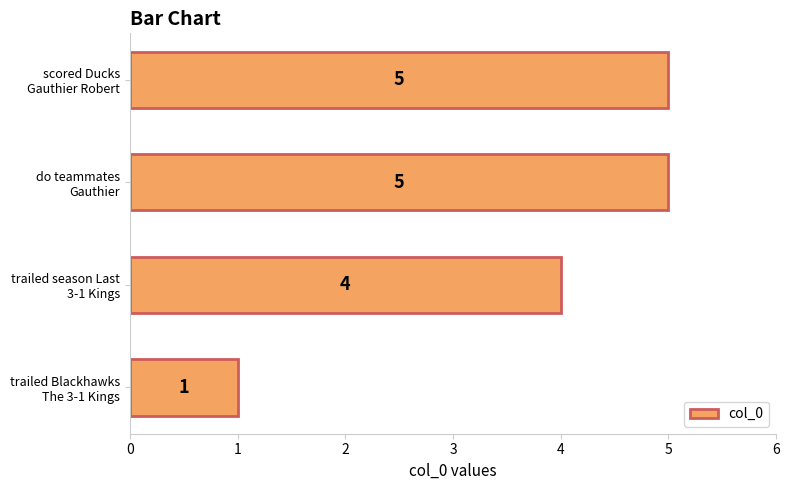

Reading bottom to top, list all the values displayed in this chart.

1	4	5	5